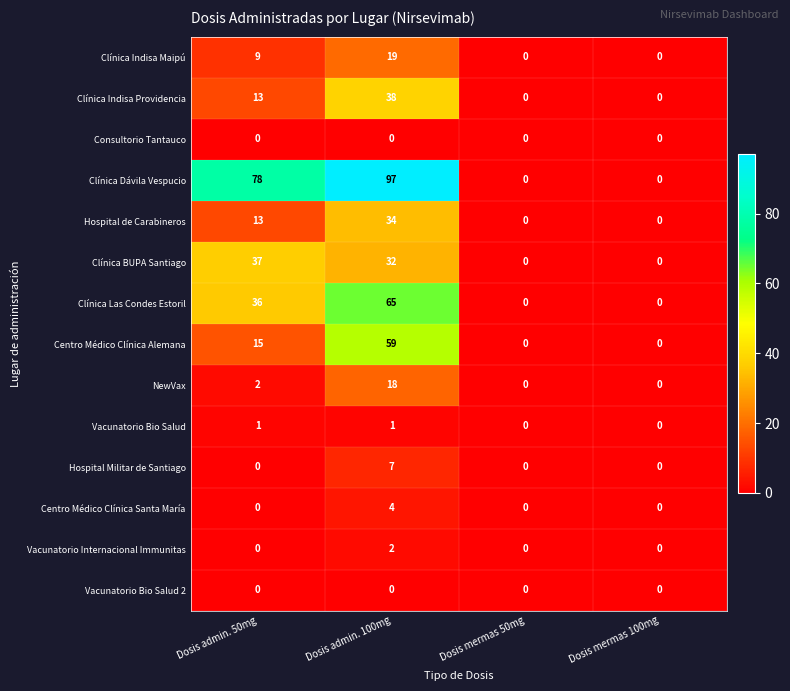

Is the value of Clínica BUPA Santiago at Dosis mermas 100mg greater than the value of Clínica Indisa Maipú at Dosis admin. 100mg?

No